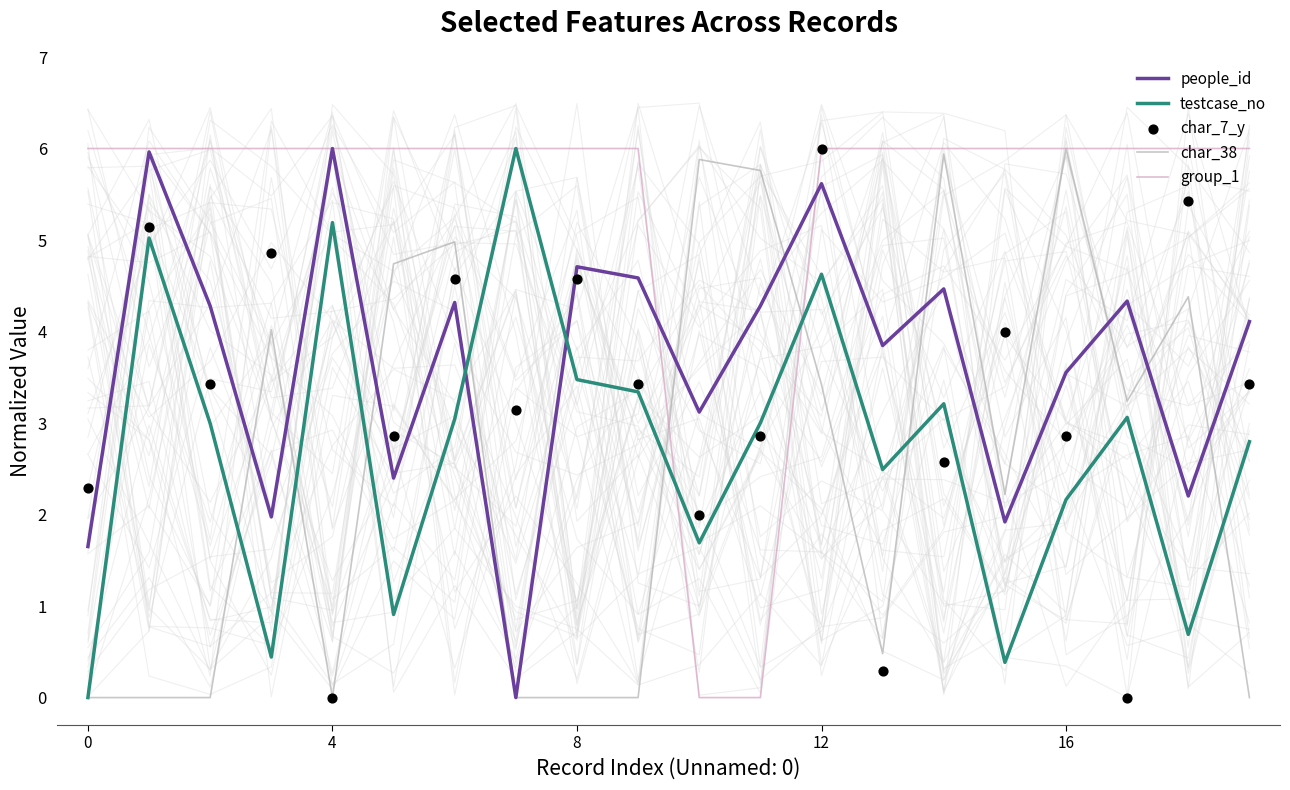

Which series reaches the minimum Y coordinate?

people_id